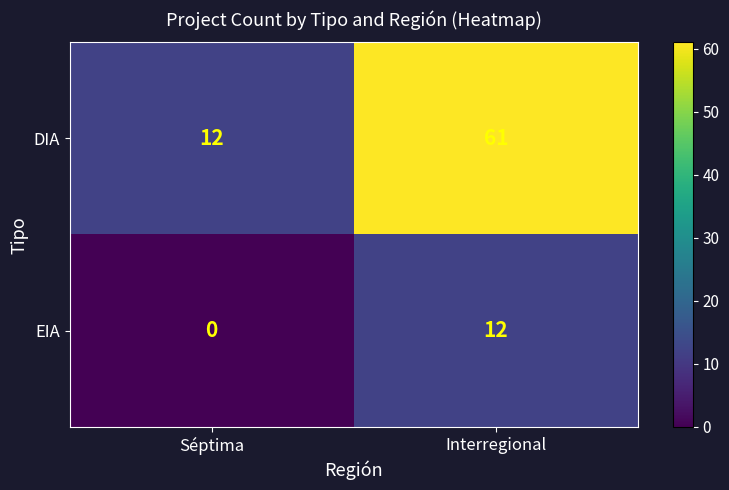

Which label corresponds to the smallest value in the chart?

Séptima